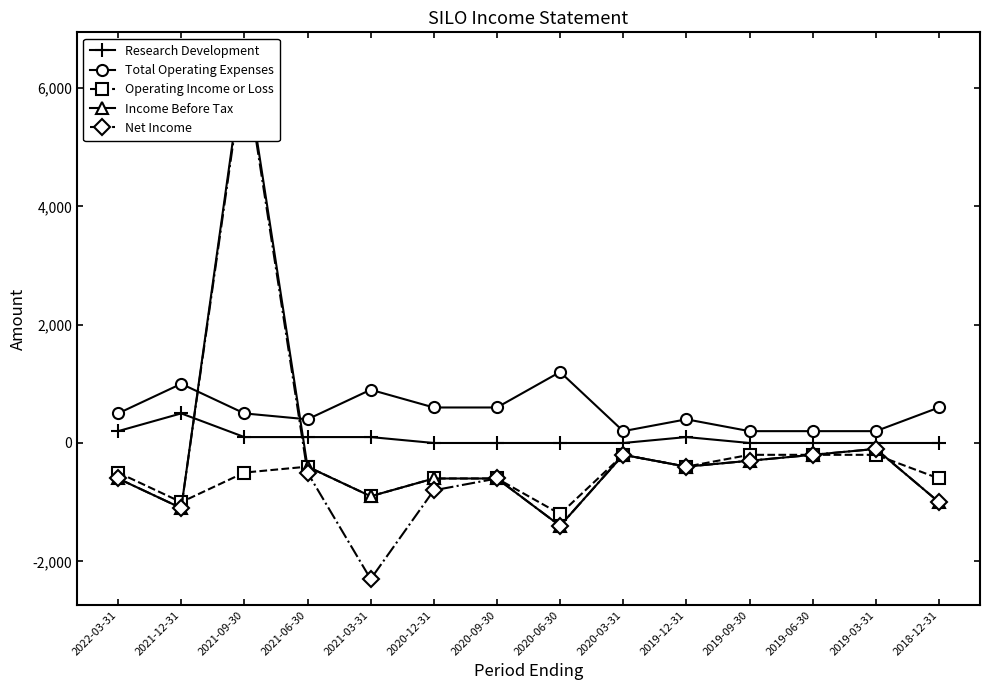

What is the label of the 8th point from the right?

2020-09-30